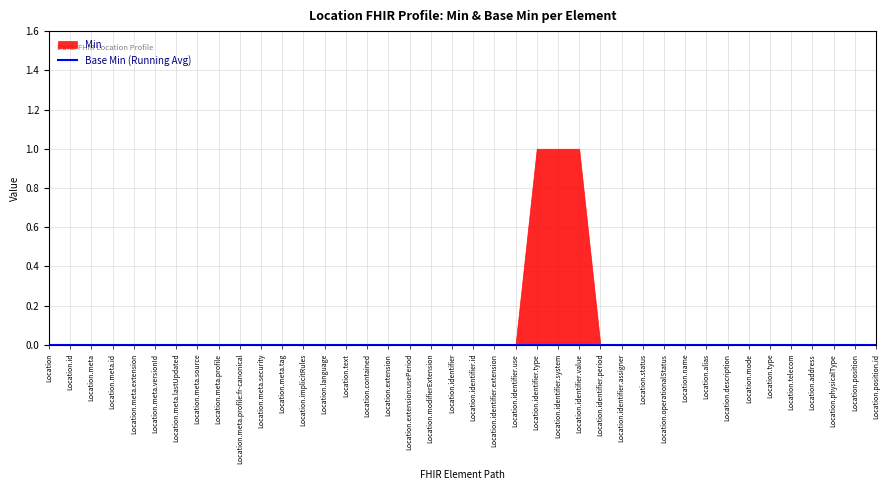

The Min series shows 0 at Location.contained. True or false?

True